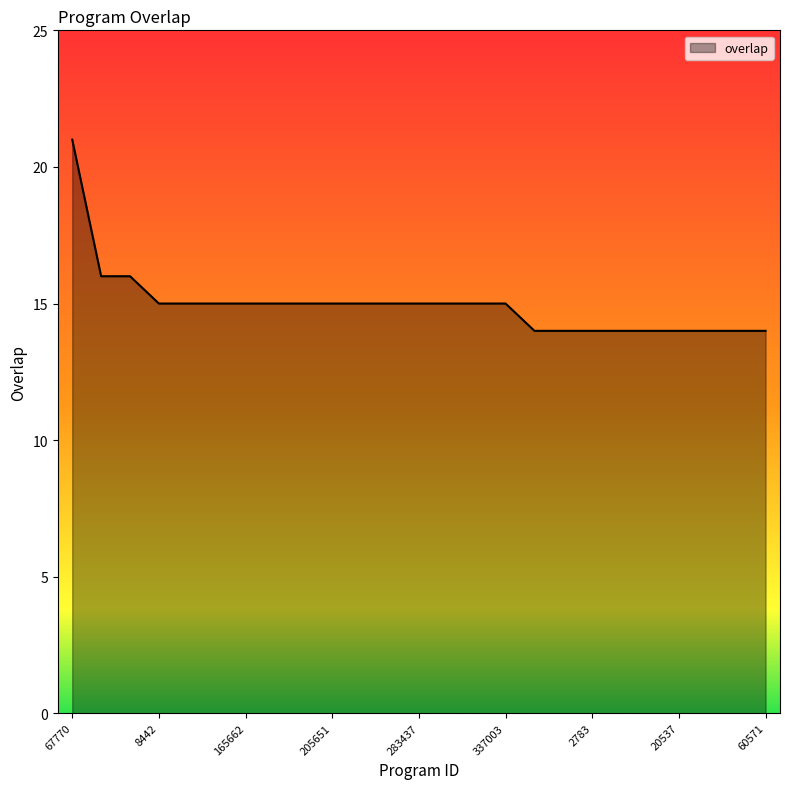

What is the greatest value displayed?

21